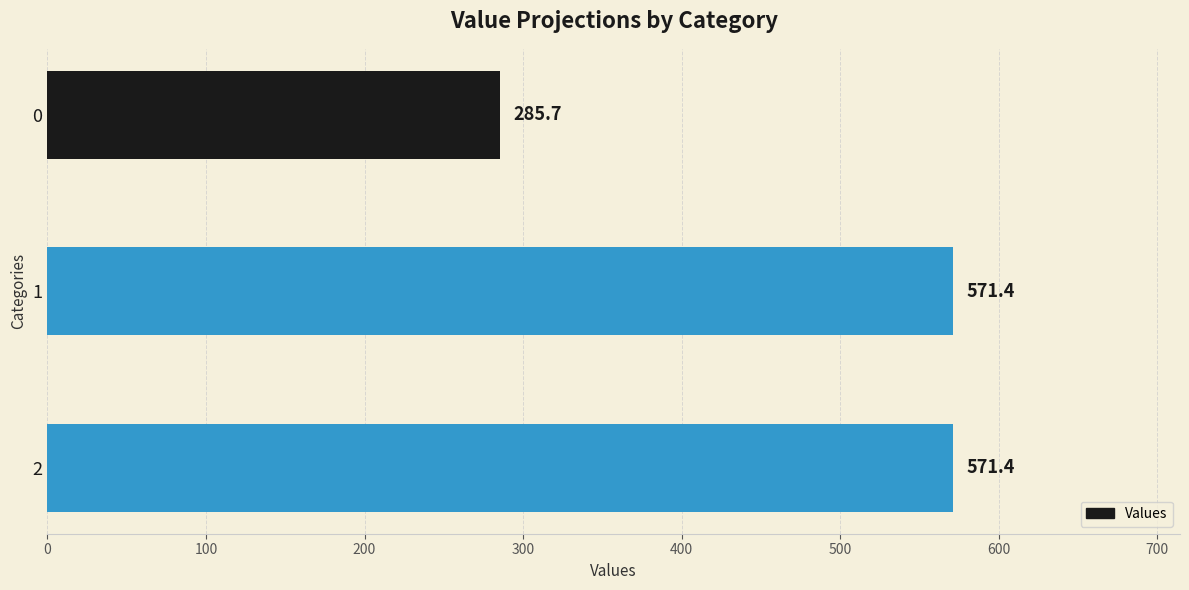

Reading top to bottom, what are all the values shown in this chart?

285.7	571.4	571.4